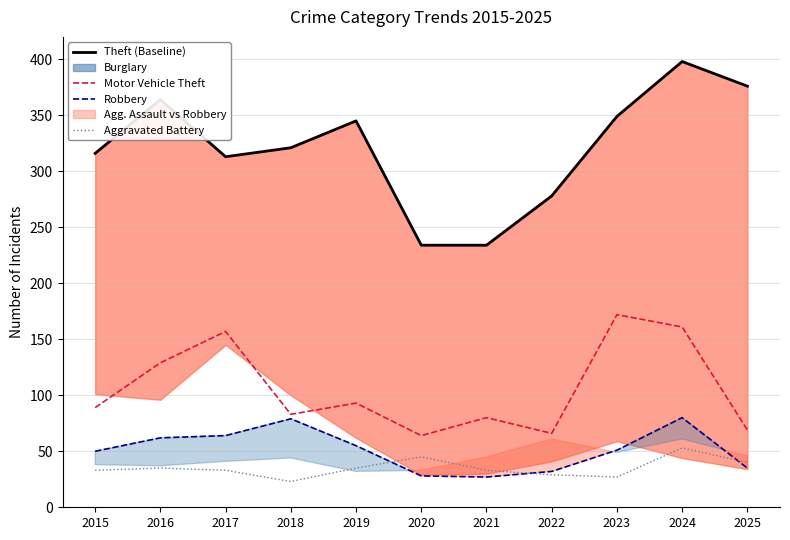

What is the average value of the Robbery series?

51